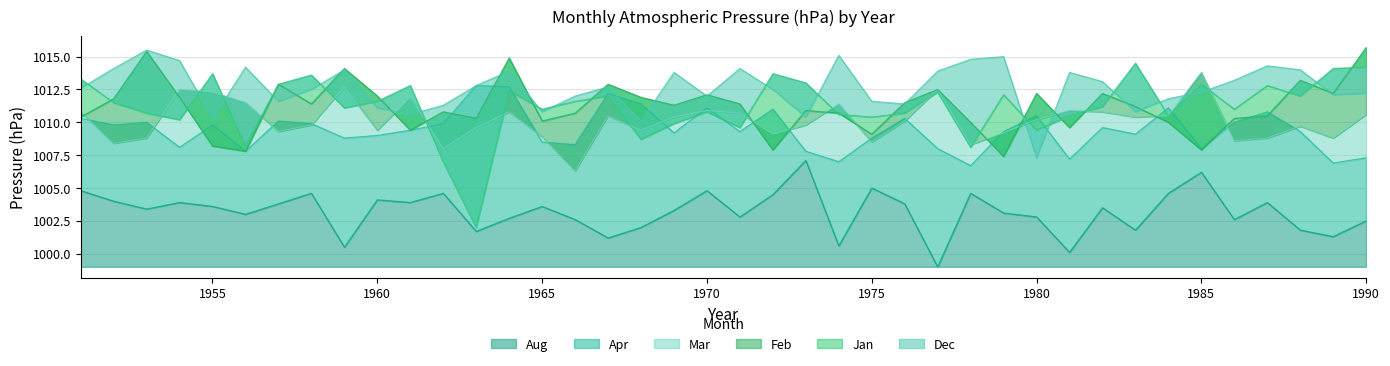

After their last crossing, which series has the higher values: Mar or Feb?

Feb